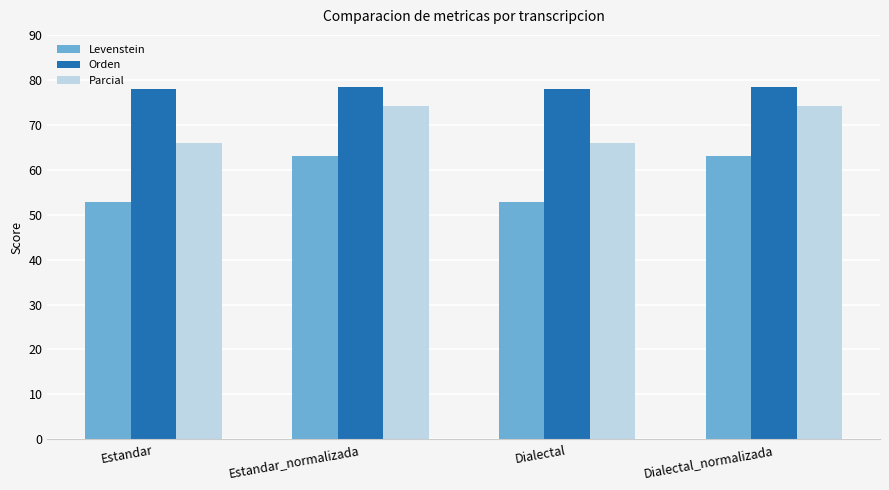

What position from the right is Estandar?

4